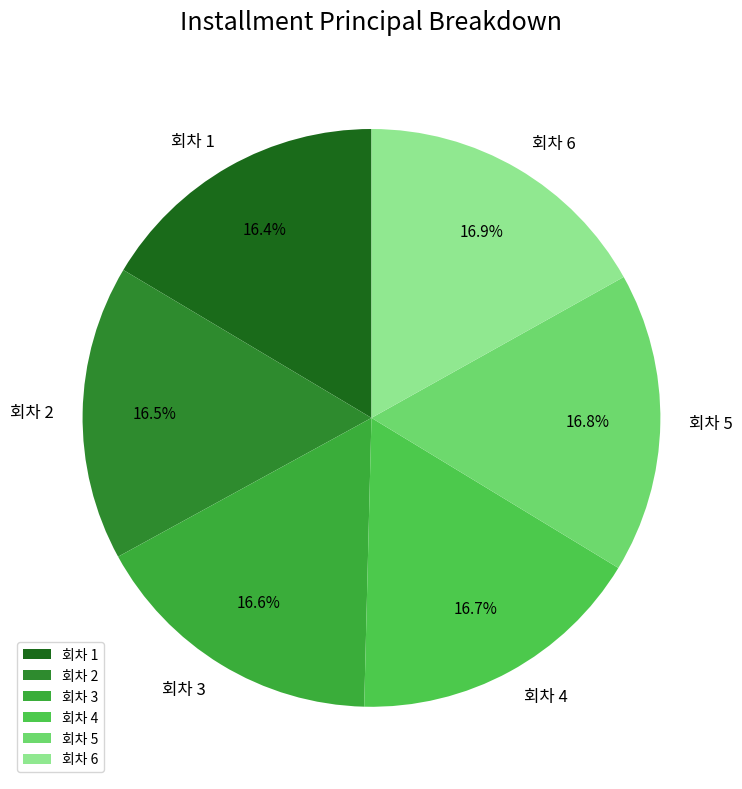

What is the ratio of the value at 회차 5 to the value at 회차 4?

1.0